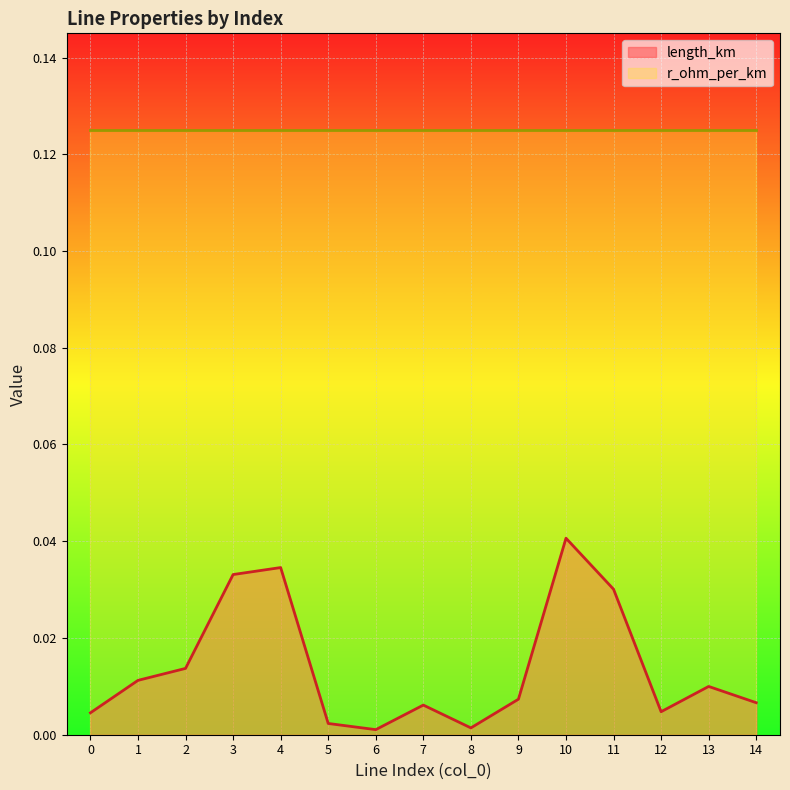

The value at 8 is 0.0. True or false?

True